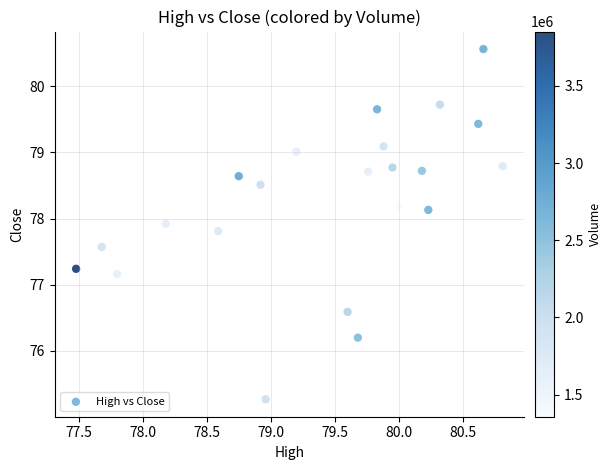

What Y value in the scatter plot is closest to 77?

77.2